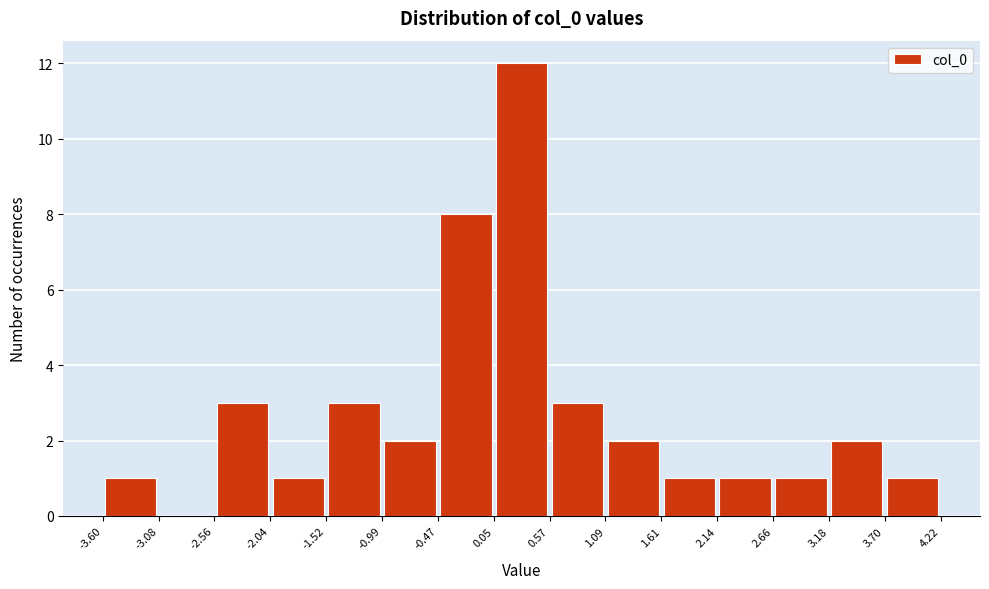

Over which range of the x-axis is the bar tallest?

0.05 to 0.57